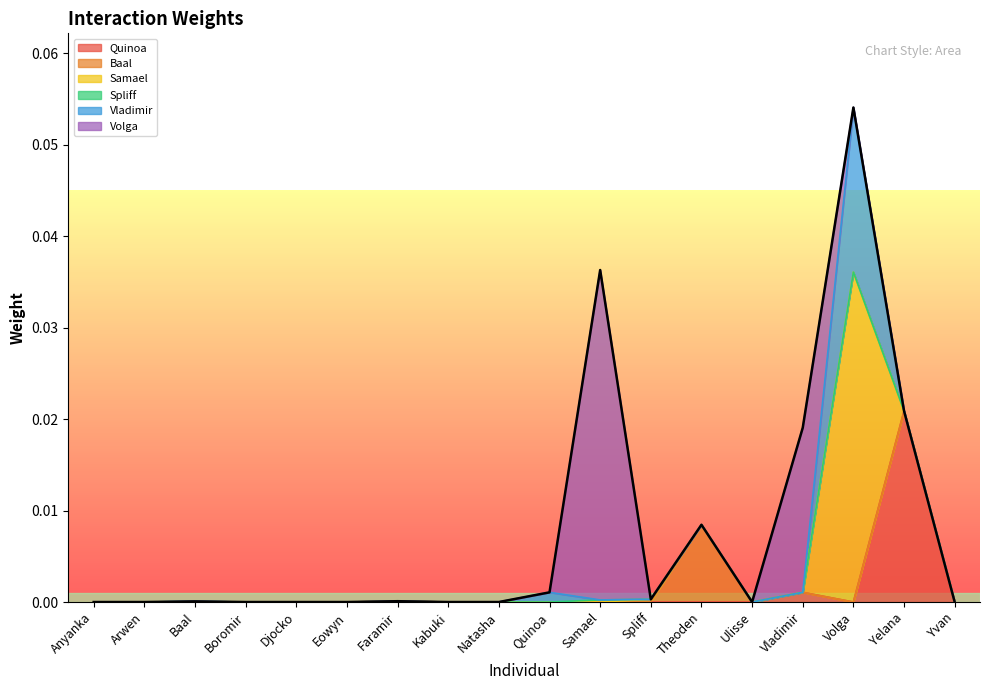

How many lines are shown in the chart?

6